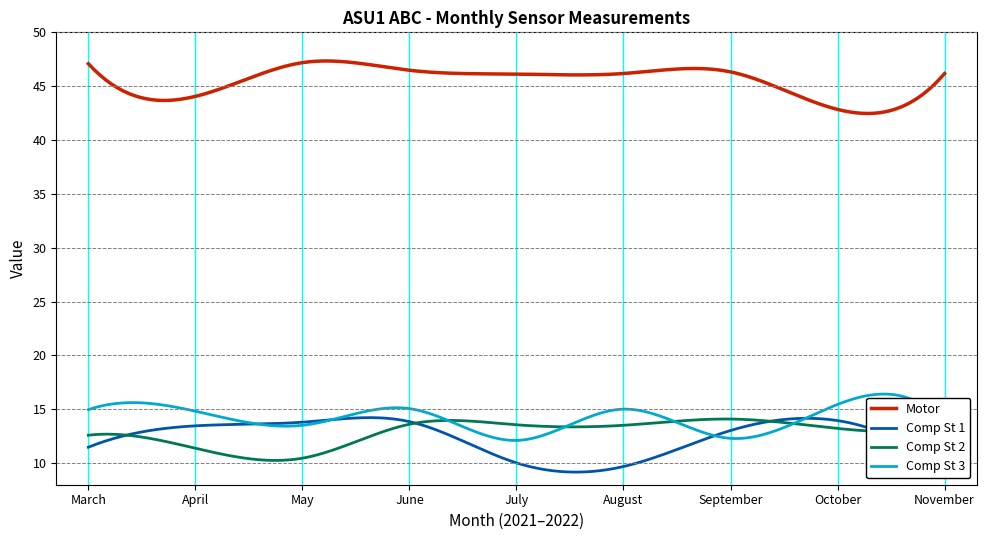

Which series has the largest total across all categories?

Motor